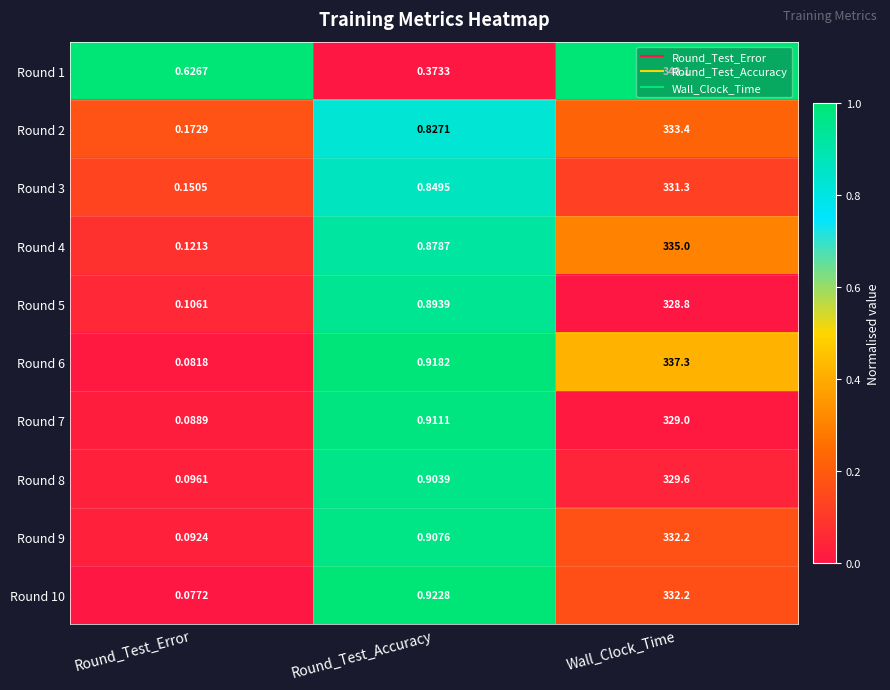

At which label is Round 2 closest to 166?

Round_Test_Accuracy